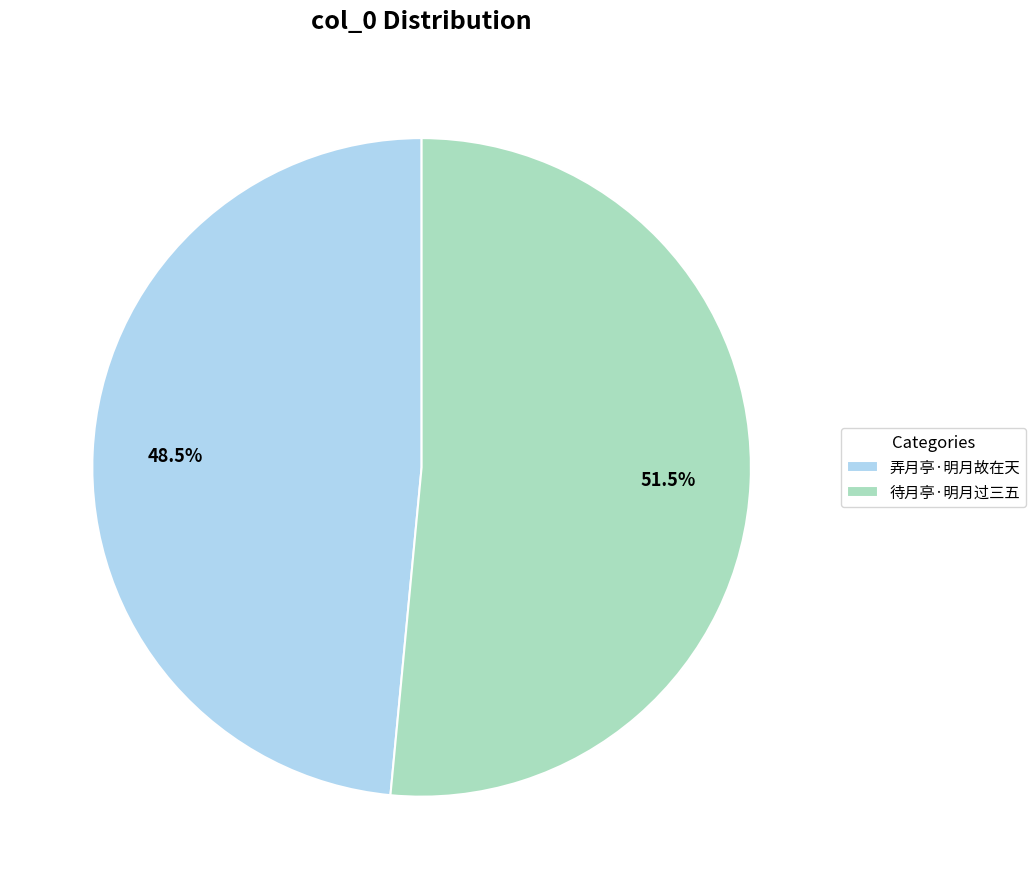

What is the total percentage of 弄月亭·明月故在天 and 待月亭·明月过三五?

100.0%